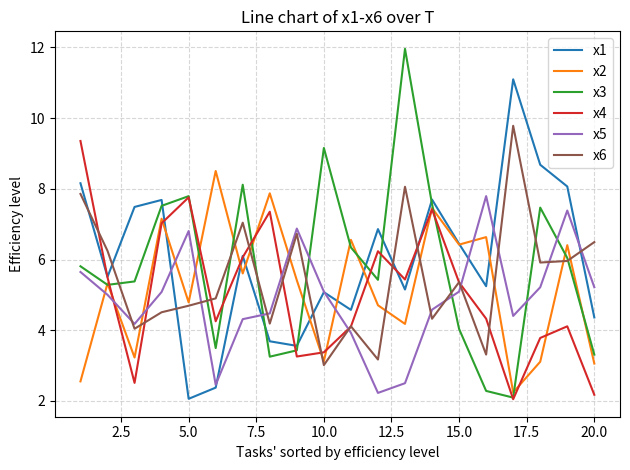

What is the highest value of the x3 series?

12.0